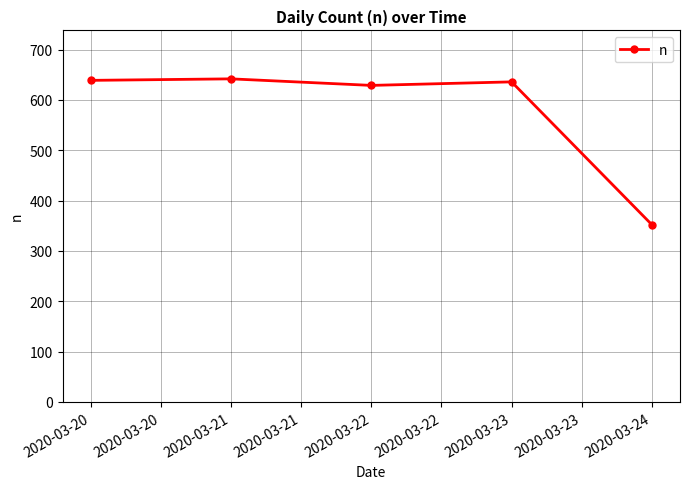

At which category does the chart reach its minimum across all series?

2020-03-24